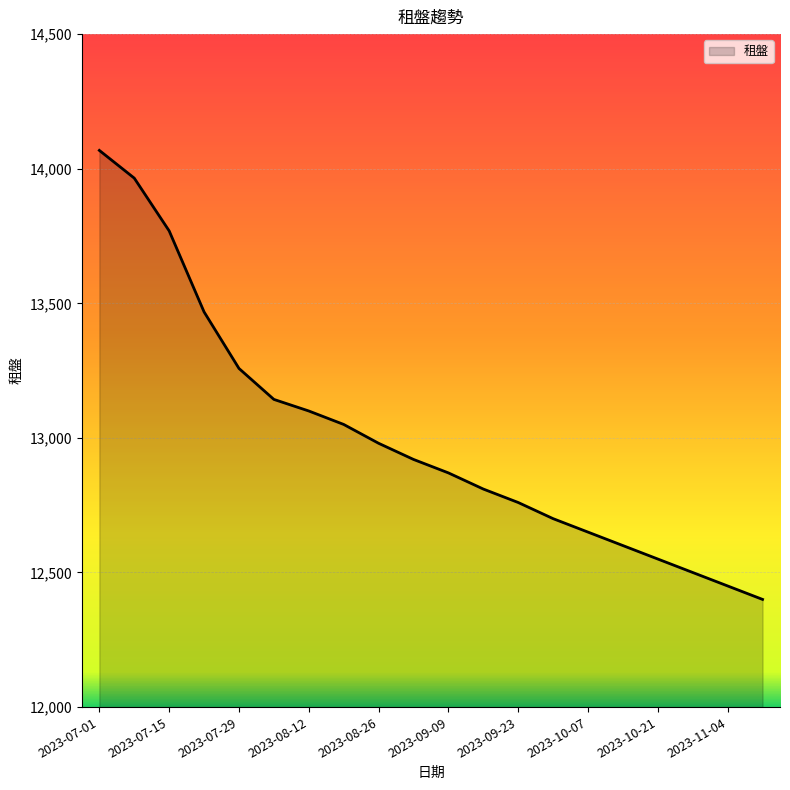

What is the smallest value displayed?

12400